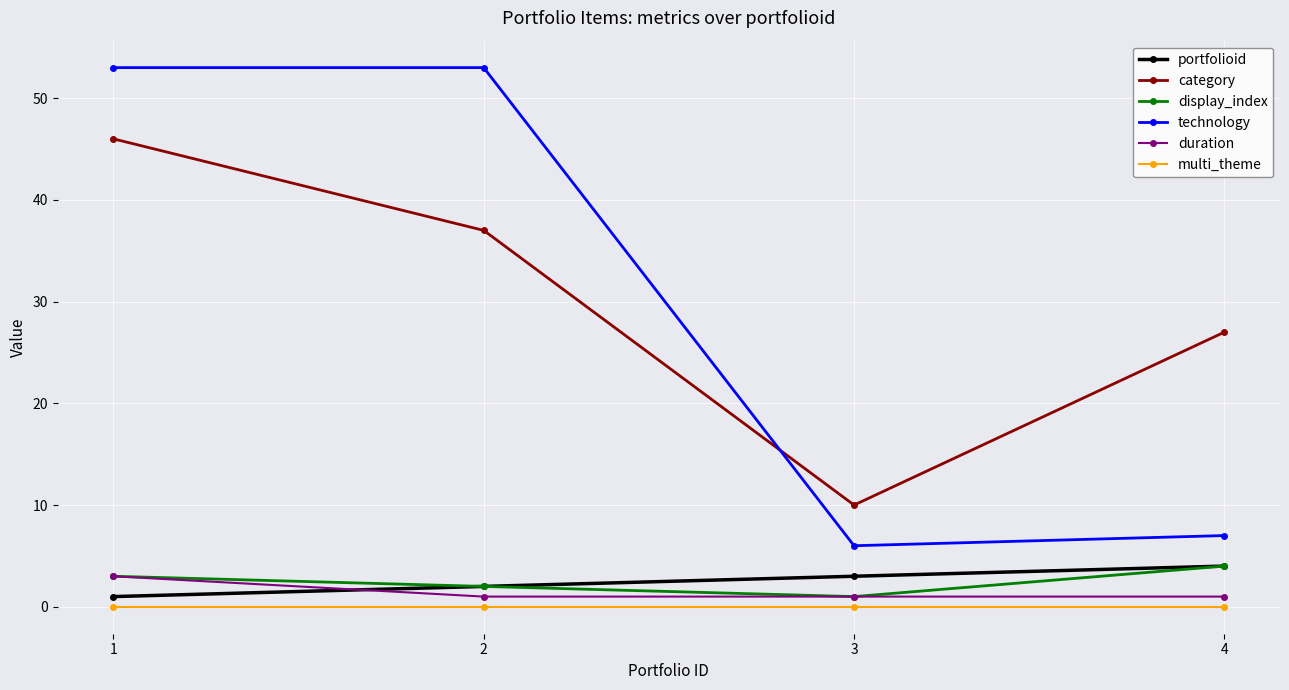

True or false: display_index and technology intersect in this chart.

False